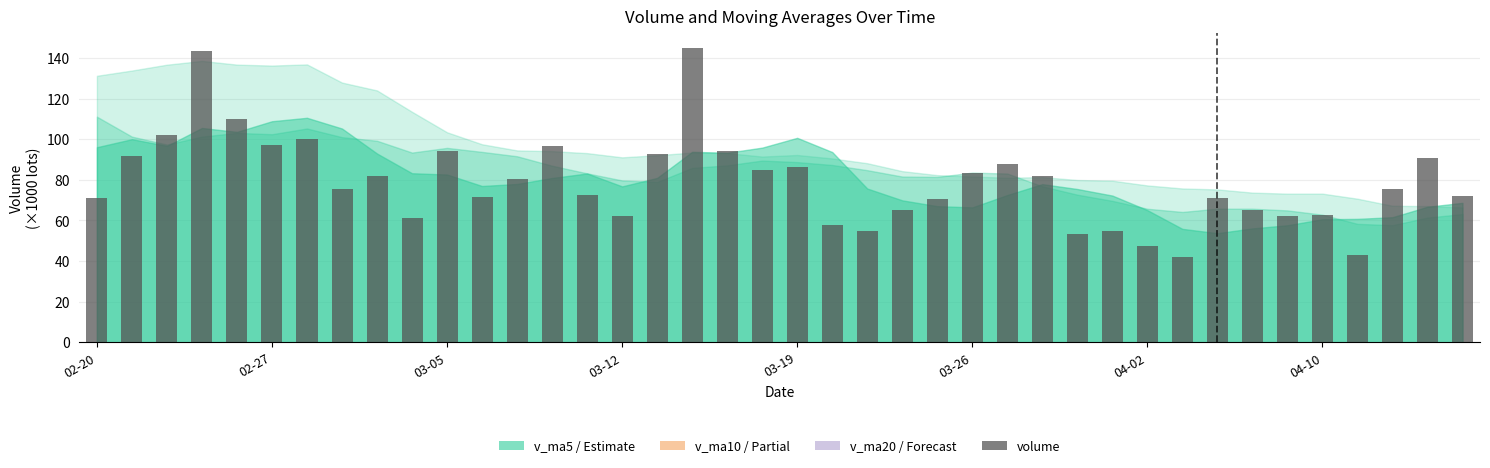

What is the value of the 36th bar from the left?

62.5